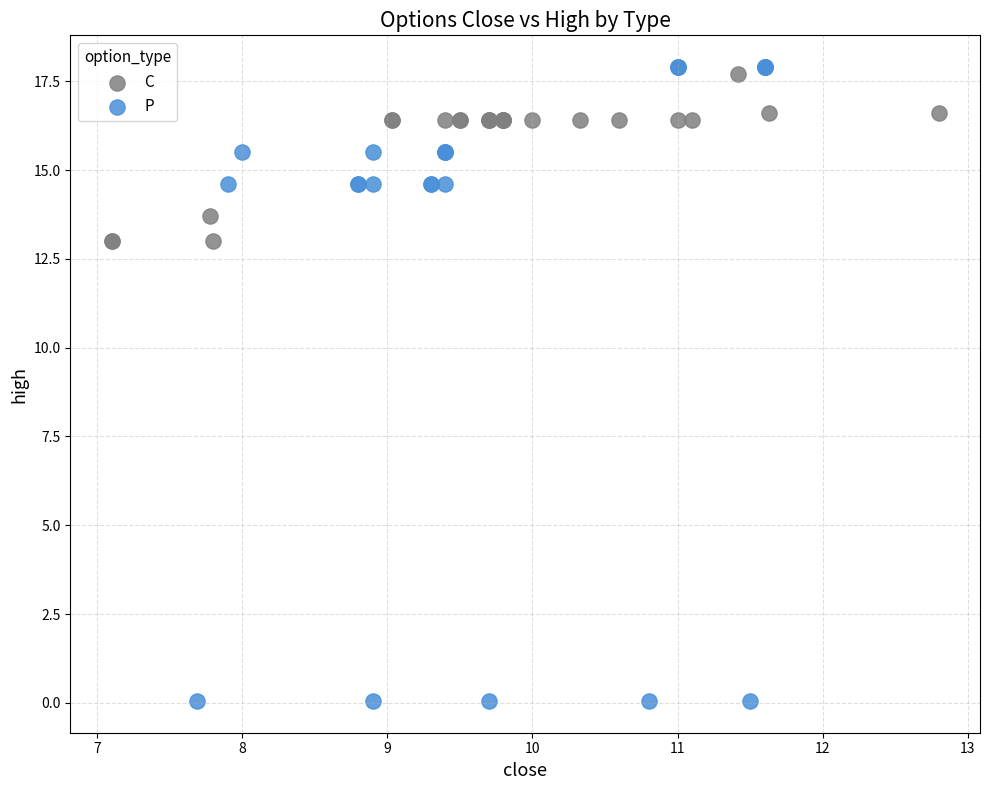

What are all the series names shown in the legend?

C, P